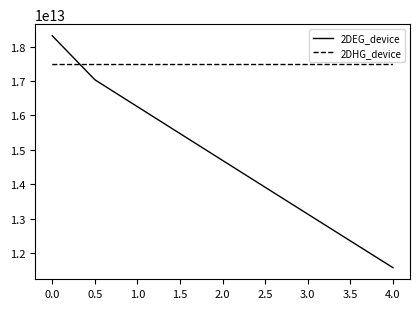

Does the chart display data point markers on the line(s)?

No